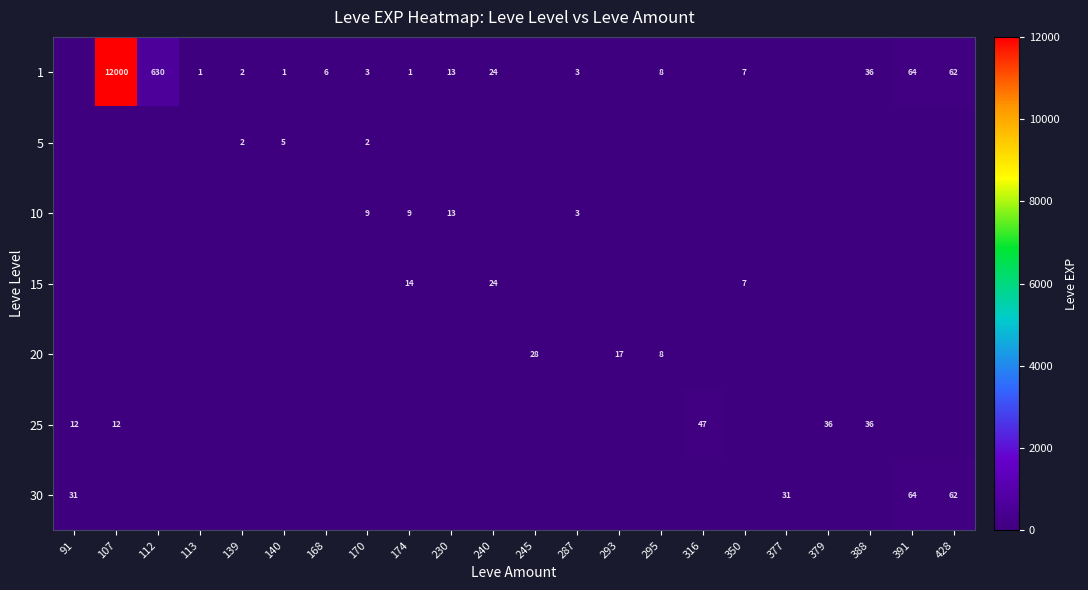

Which label corresponds to the largest value in the chart?

107